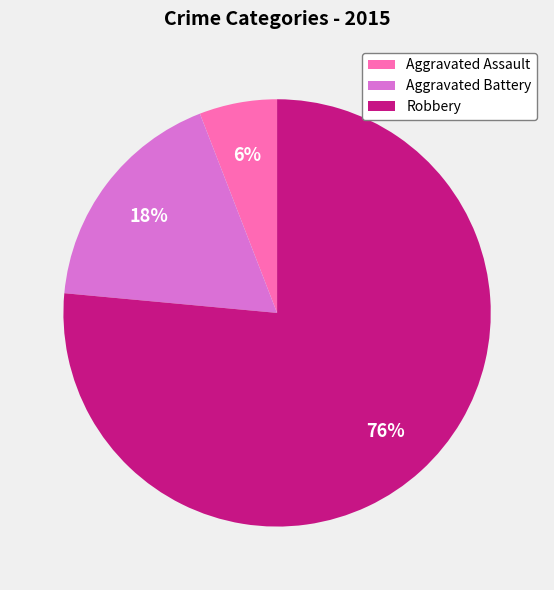

True or false: Aggravated Battery accounts for 18% of the total.

True